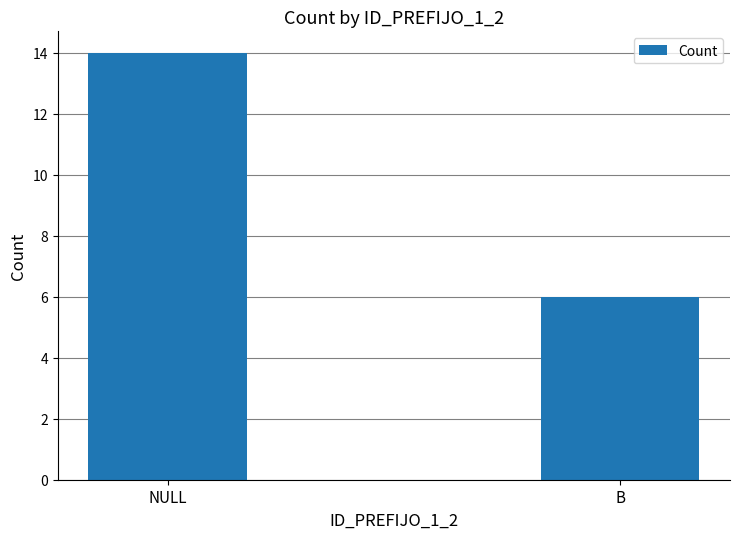

The chart shows a value of 9 at NULL. True or false?

False